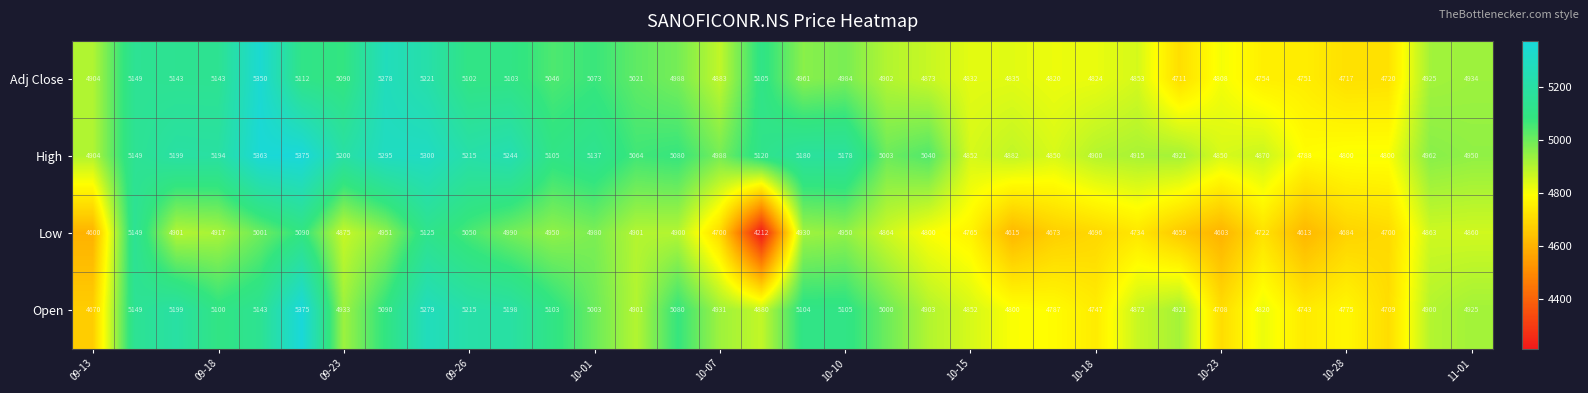

What is the lowest value of the Low series?

4212